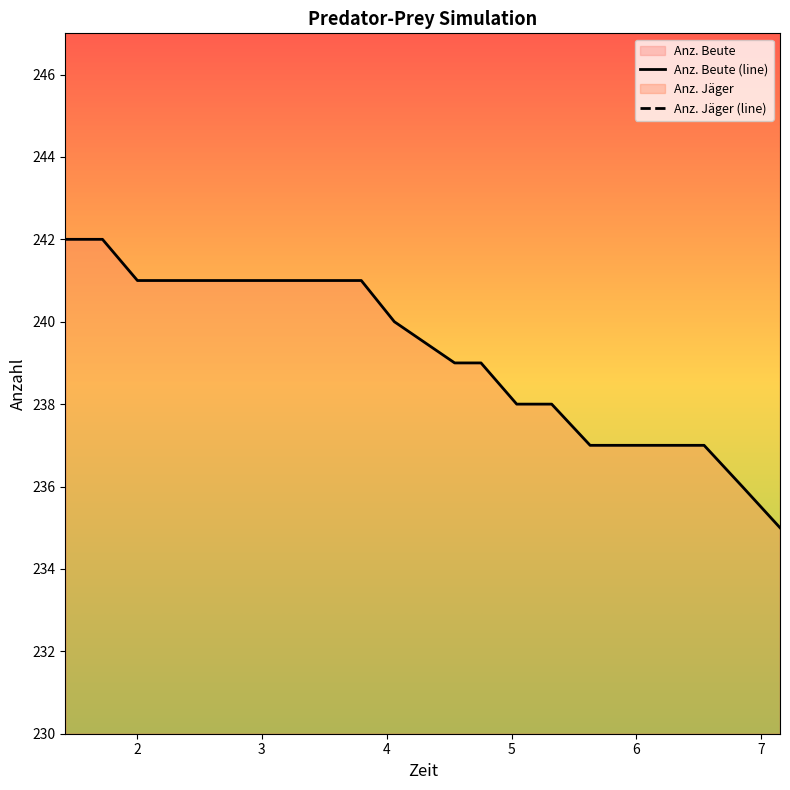

What is the maximum value for Anz. Beute (line)?

242